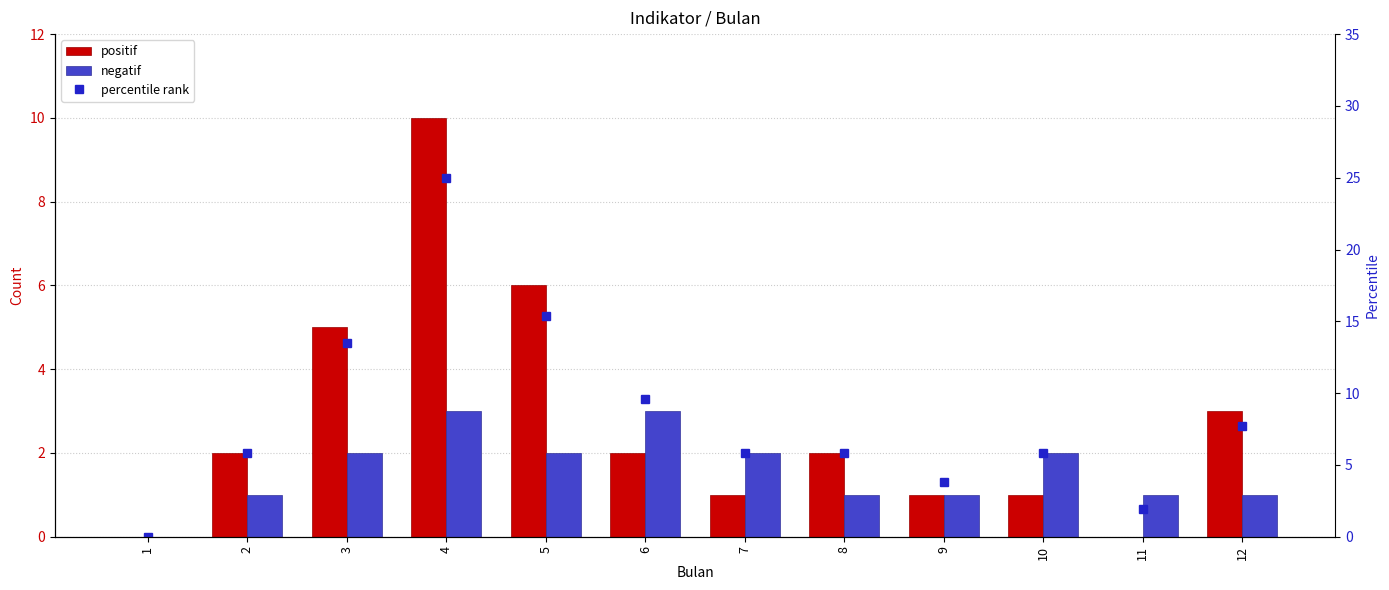

Rank the series by their average value, from highest to lowest.

percentile rank, positif, negatif